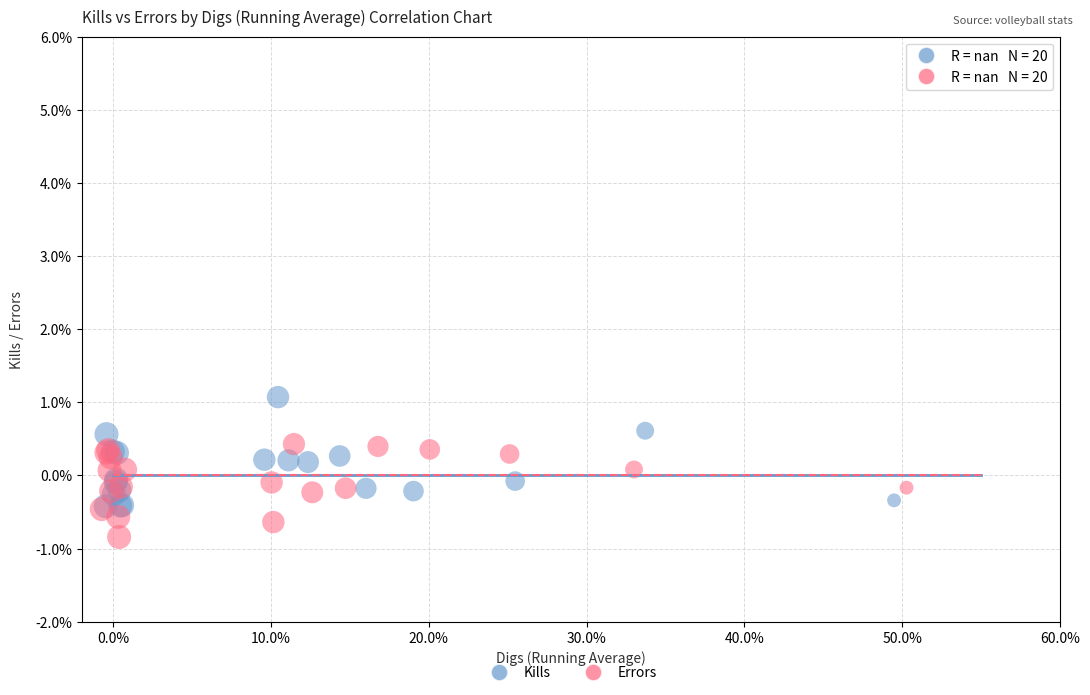

What are all the series names shown in the legend?

Kills, Errors